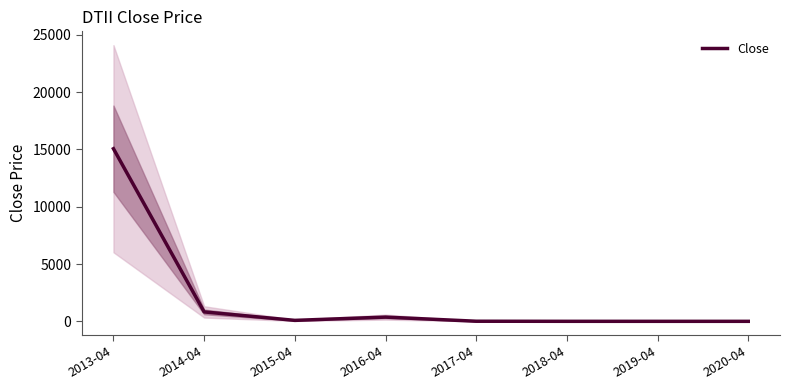

What is the minimum value shown in the chart?

0.2